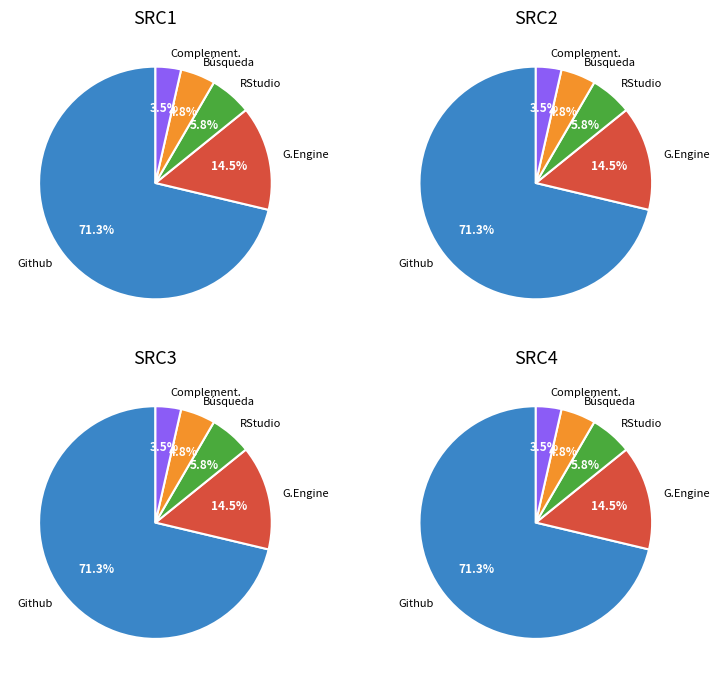

To the nearest percent, what is the average slice percentage?

20%